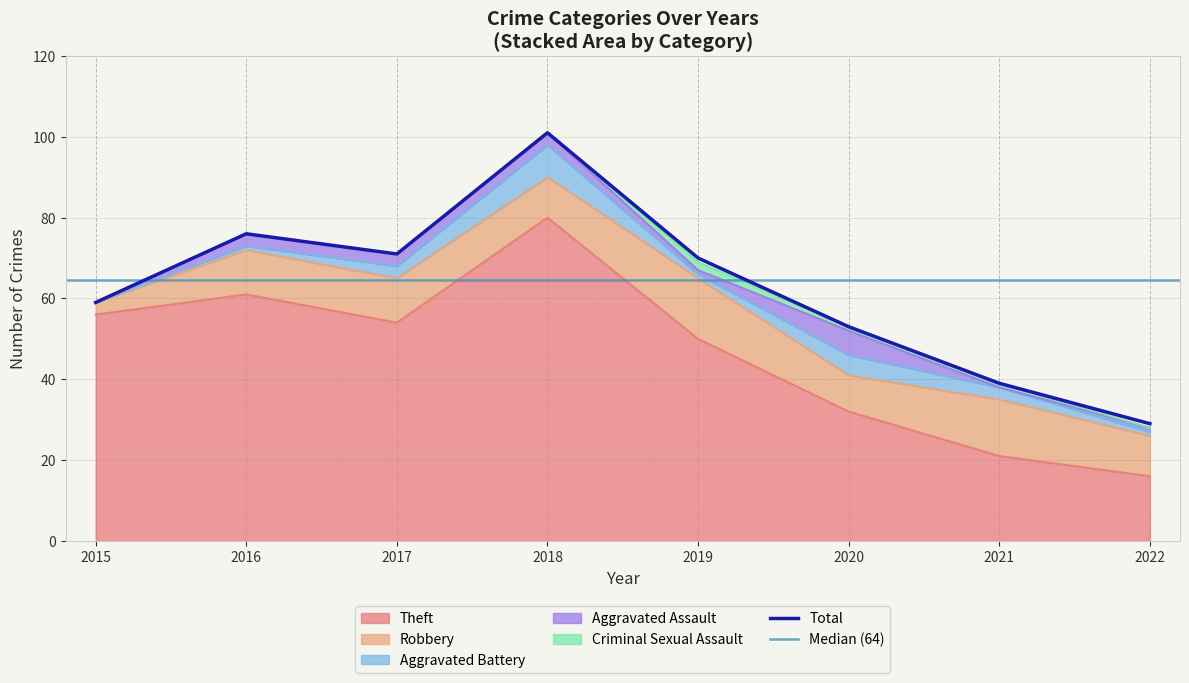

What is the value of the Aggravated Battery point at the 5th from the left?

1